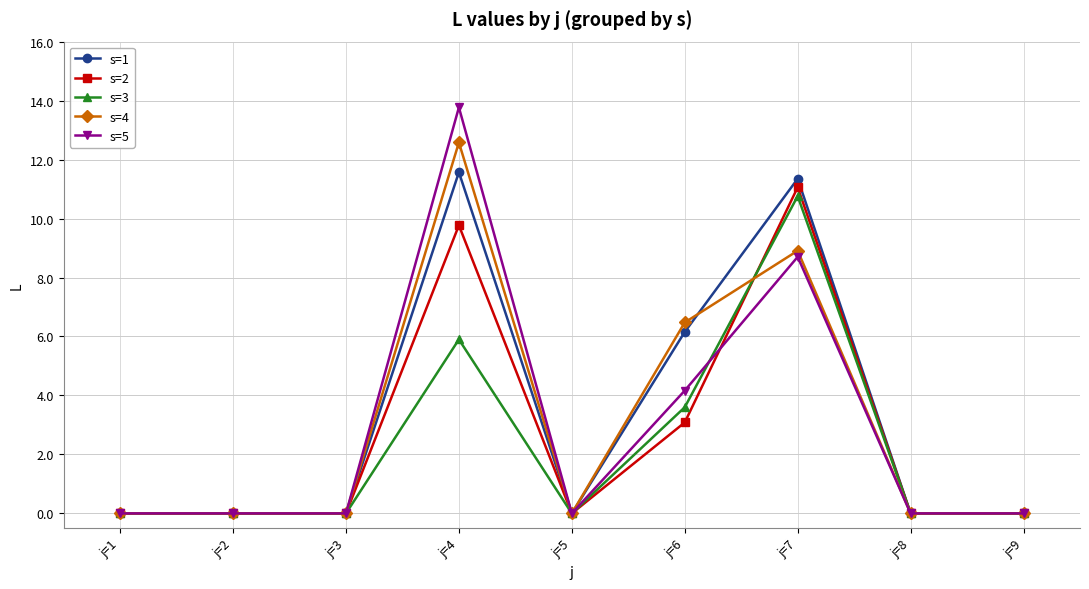

Rank the series at j=4 from highest to lowest value.

s=5, s=4, s=1, s=2, s=3